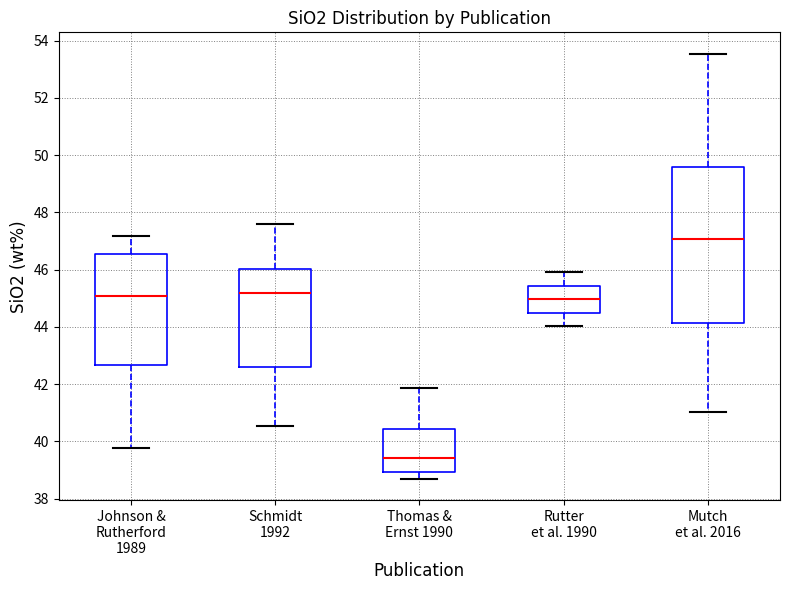

Which box's median line is the highest?

Mutch et al. 2016